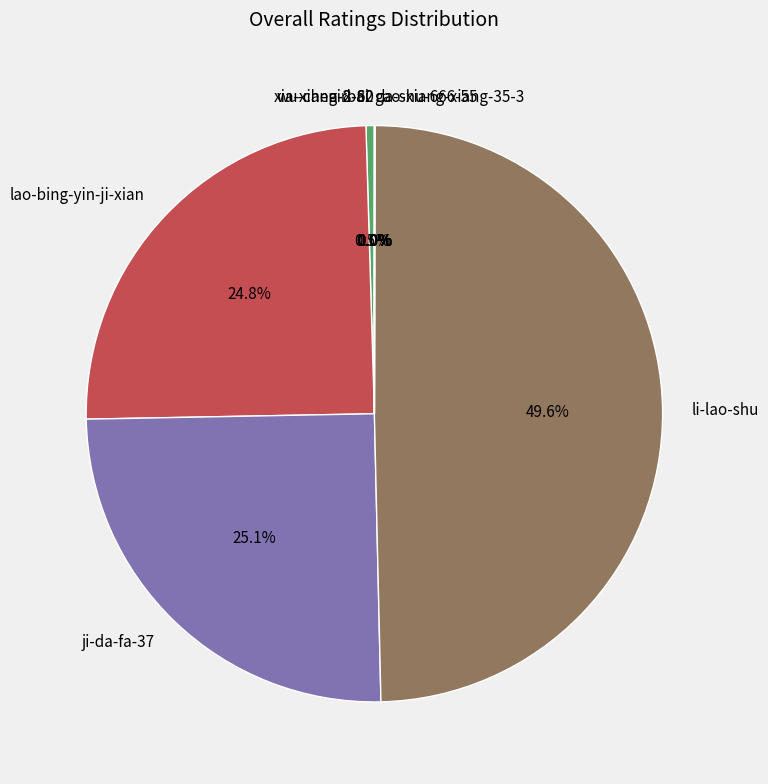

What percentage is NOT represented by ji-da-fa-37?

74.9%